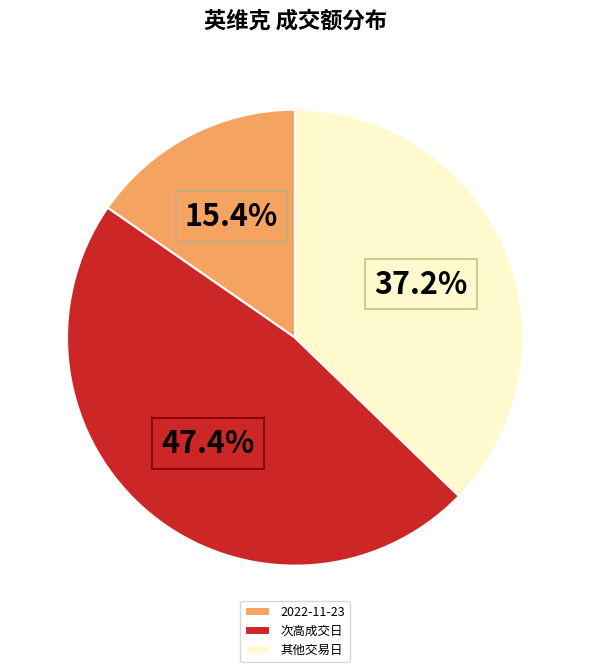

Combined, do 2022-11-23 and 次高成交日 account for over 50%?

Yes